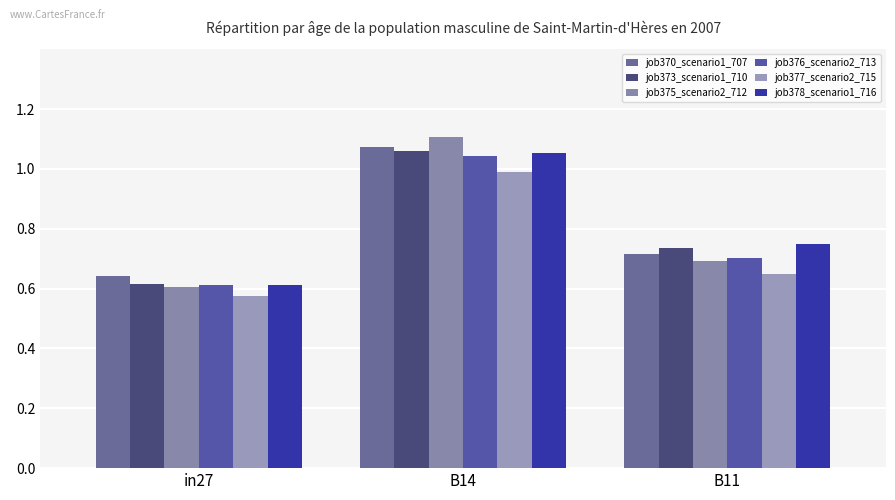

What is the label of the 2nd bar from the right?

B14